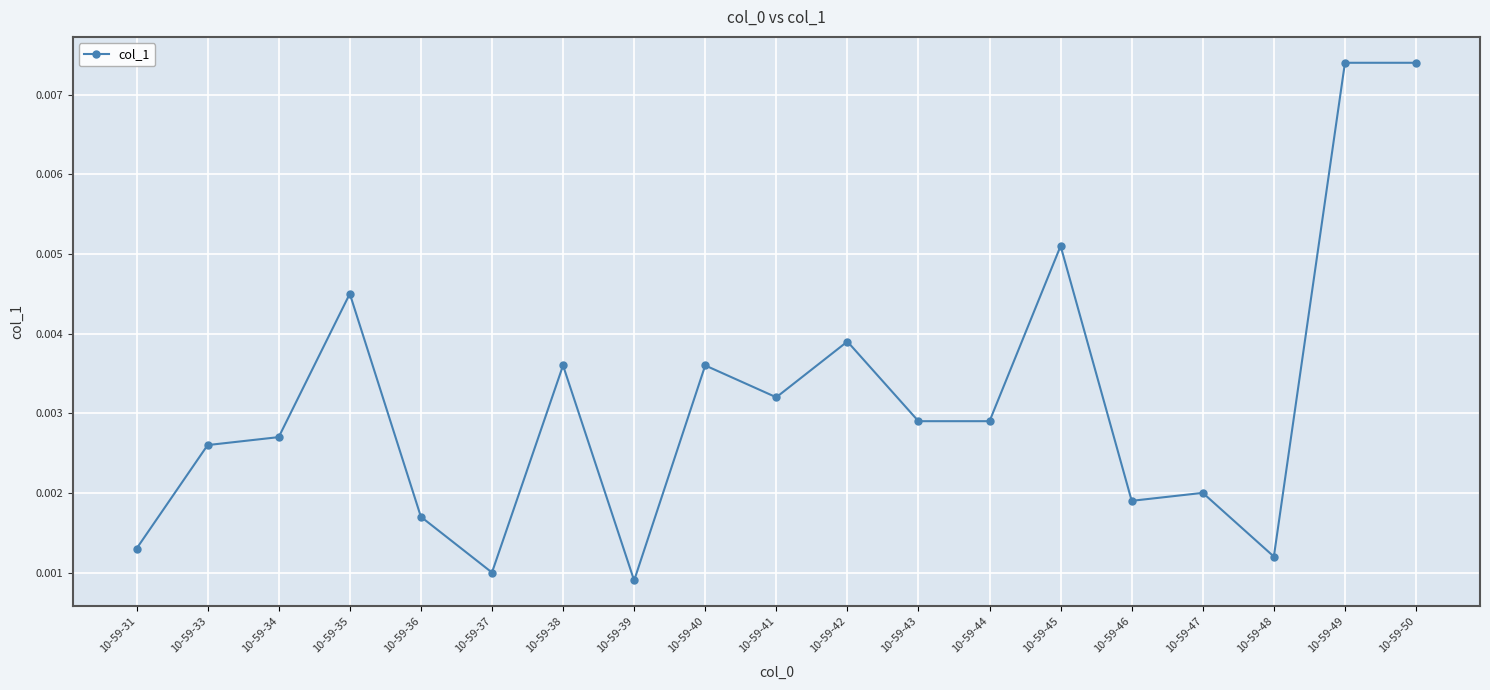

How many values are between 0 and 1?

19